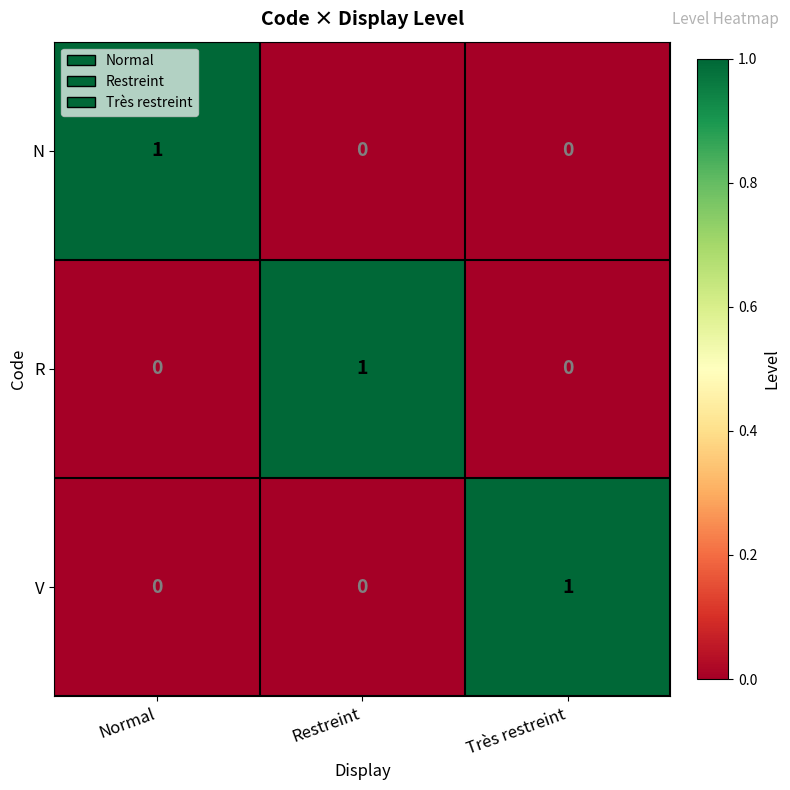

At how many categories does at least one series exceed 0?

3